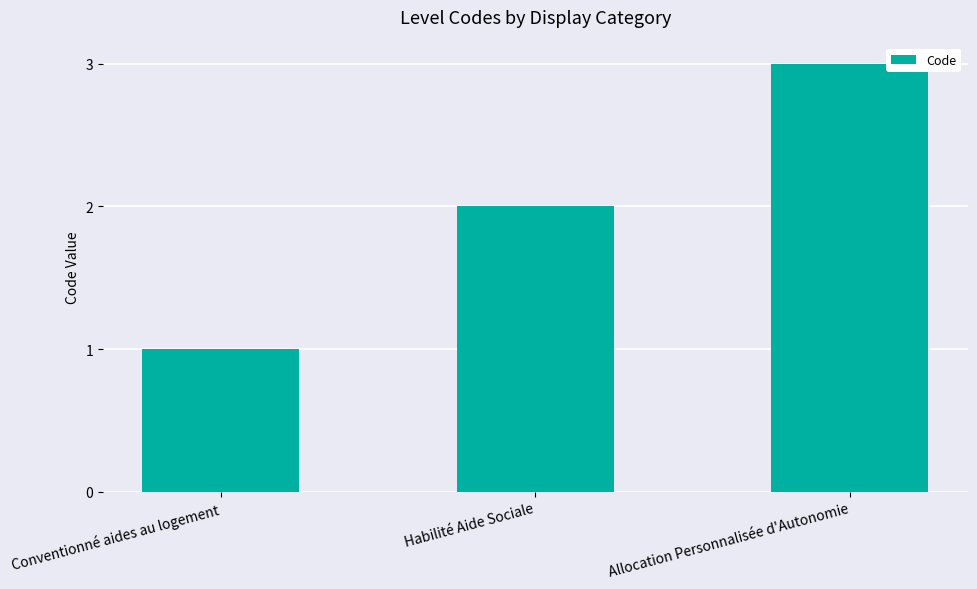

What is the difference between the second highest and minimum values?

1